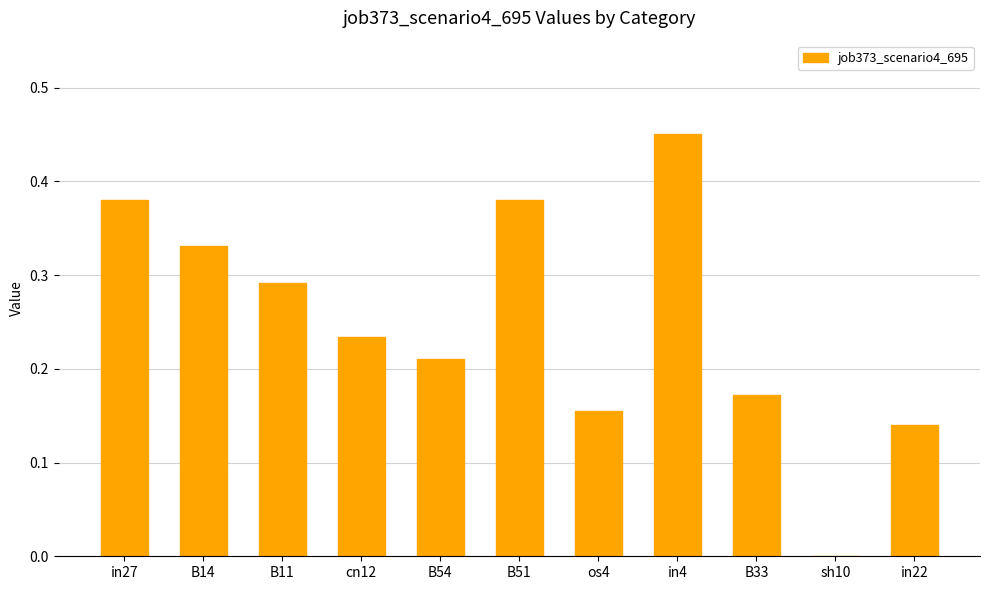

What is the sum of the values at cn12 and B51?

0.6